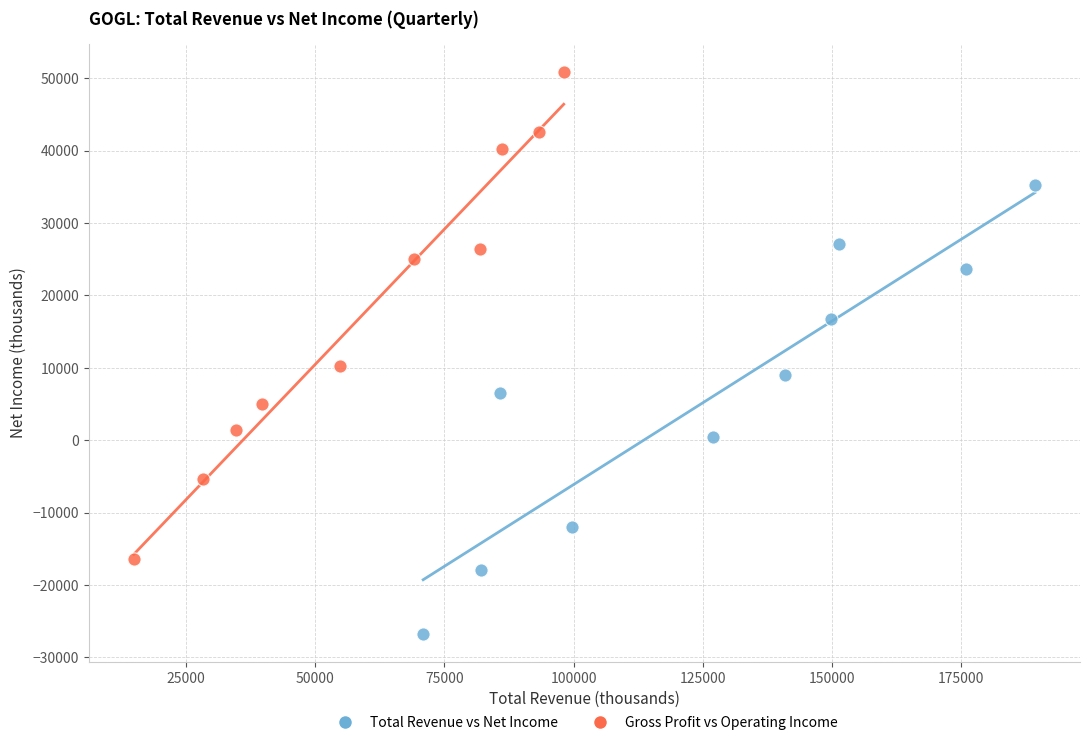

Which series reaches the maximum Y coordinate?

Gross Profit vs Operating Income